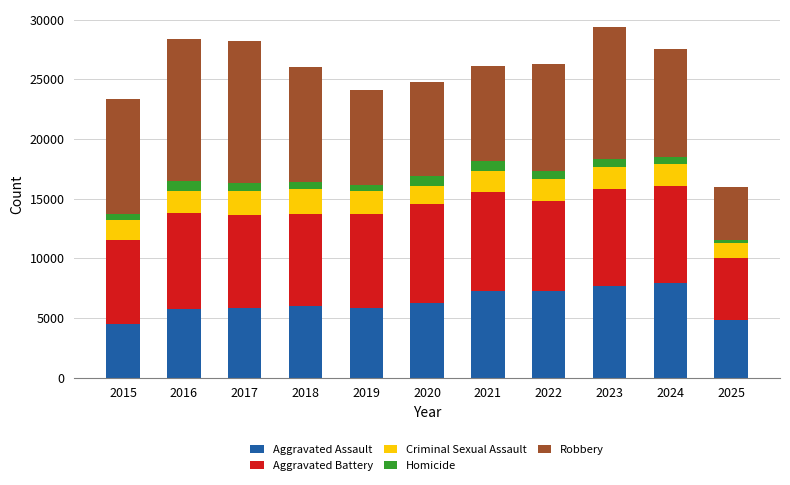

Count the number of data series in this chart.

5